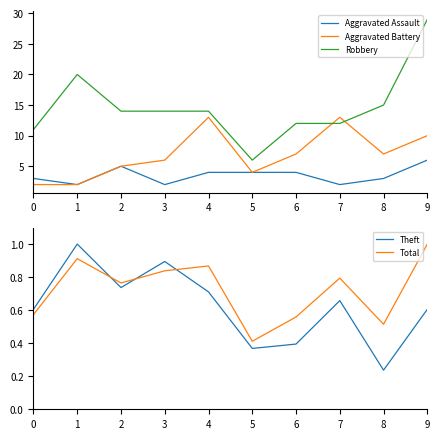

At which label does Total reach its minimum?

5